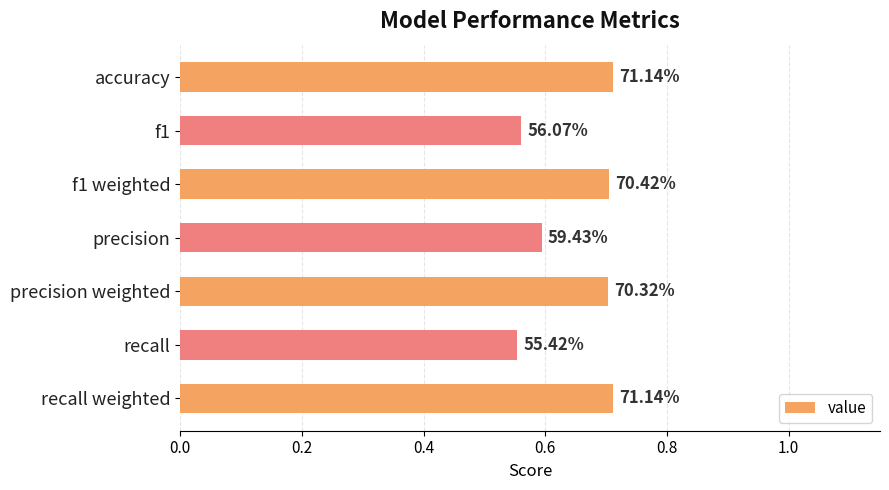

Are the bars grouped side by side (vs. stacked)?

No